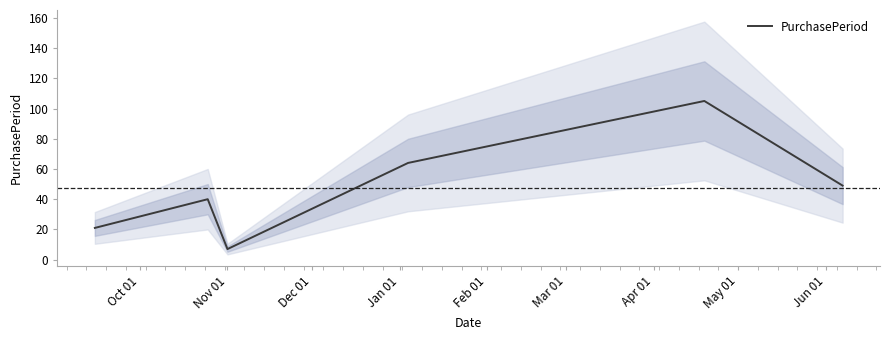

What is the highest value of the PurchasePeriod series?

105